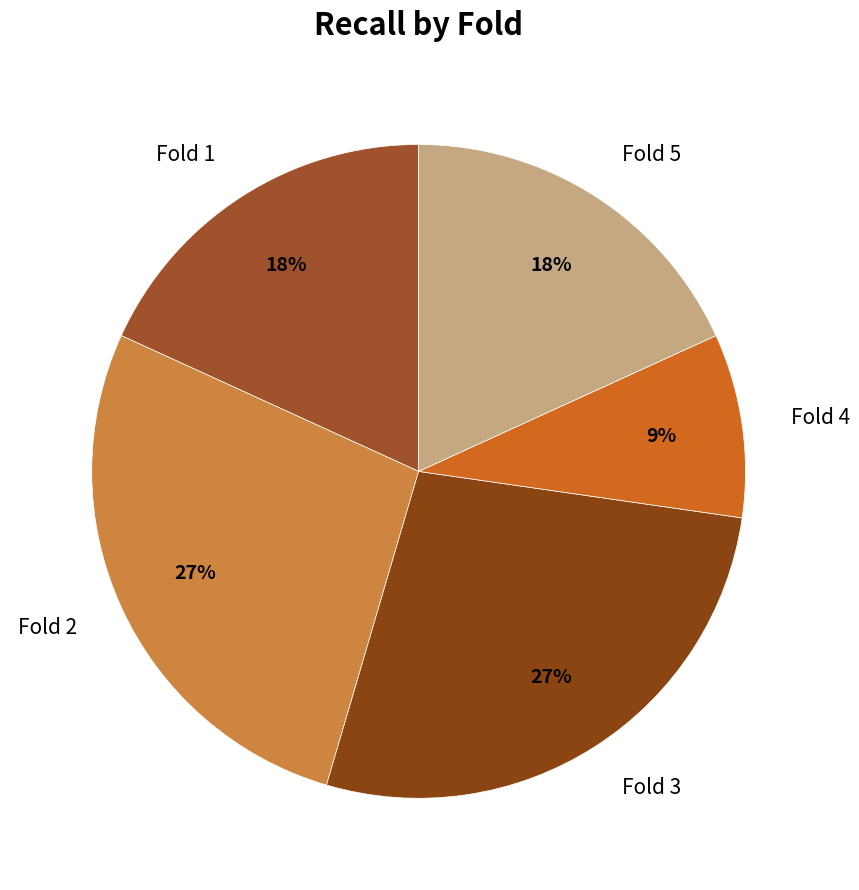

Is the sum of Fold 2 and Fold 4 greater than half?

No